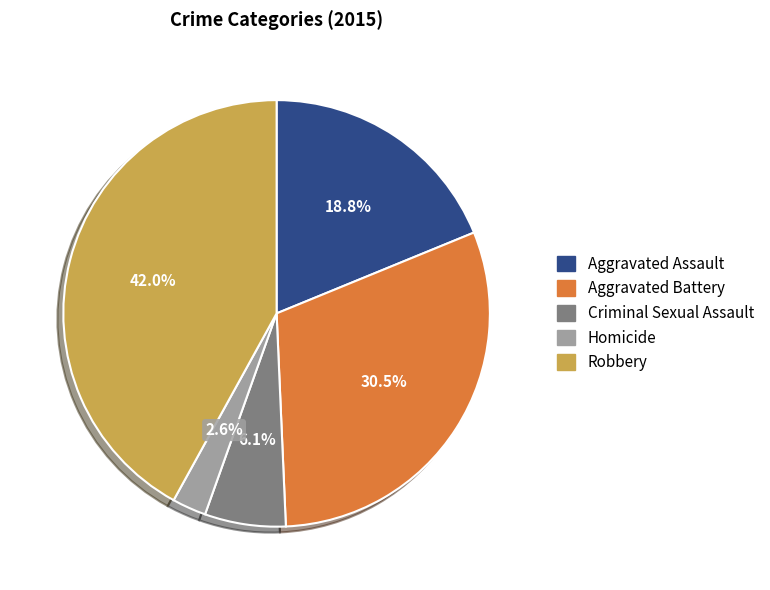

Which has a higher value, Aggravated Assault or Aggravated Battery?

Aggravated Battery